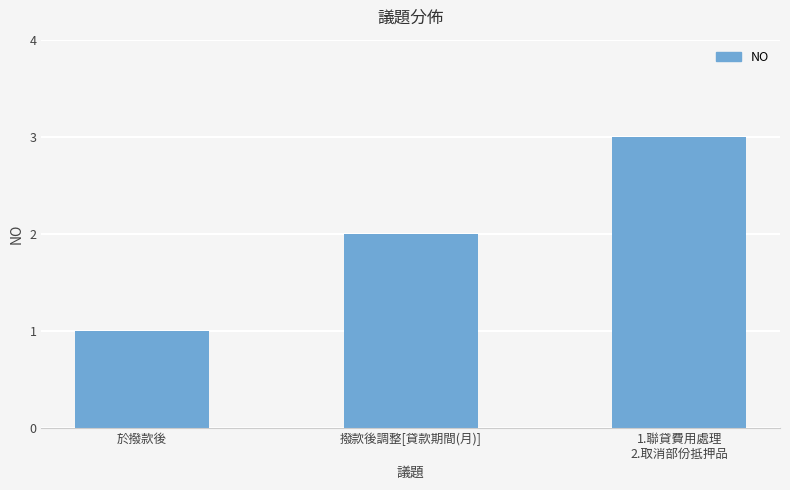

How many data points are less than 2?

1